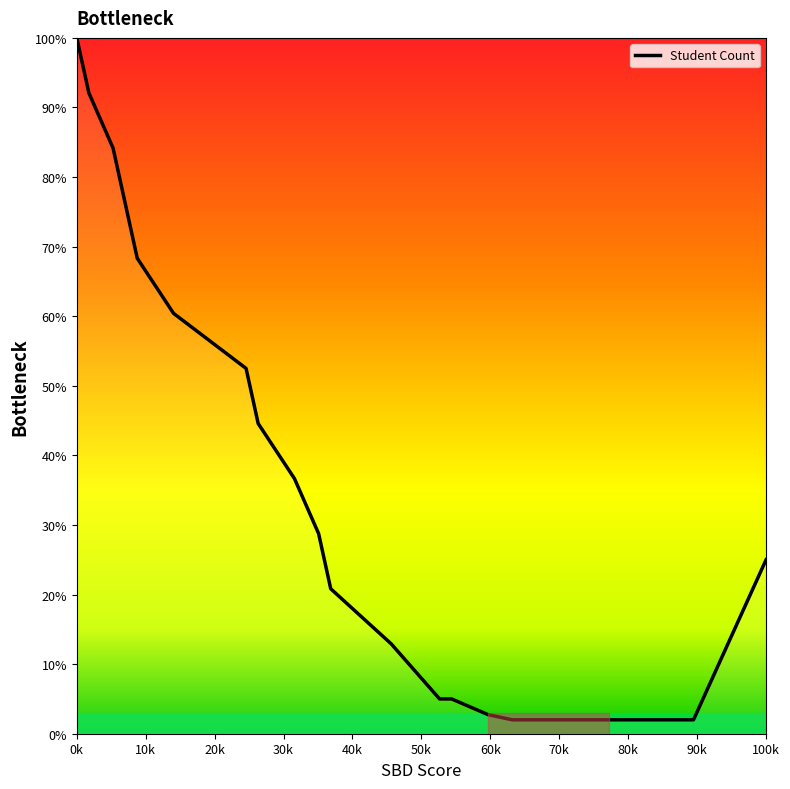

What is the minimum value shown in the chart?

2.0